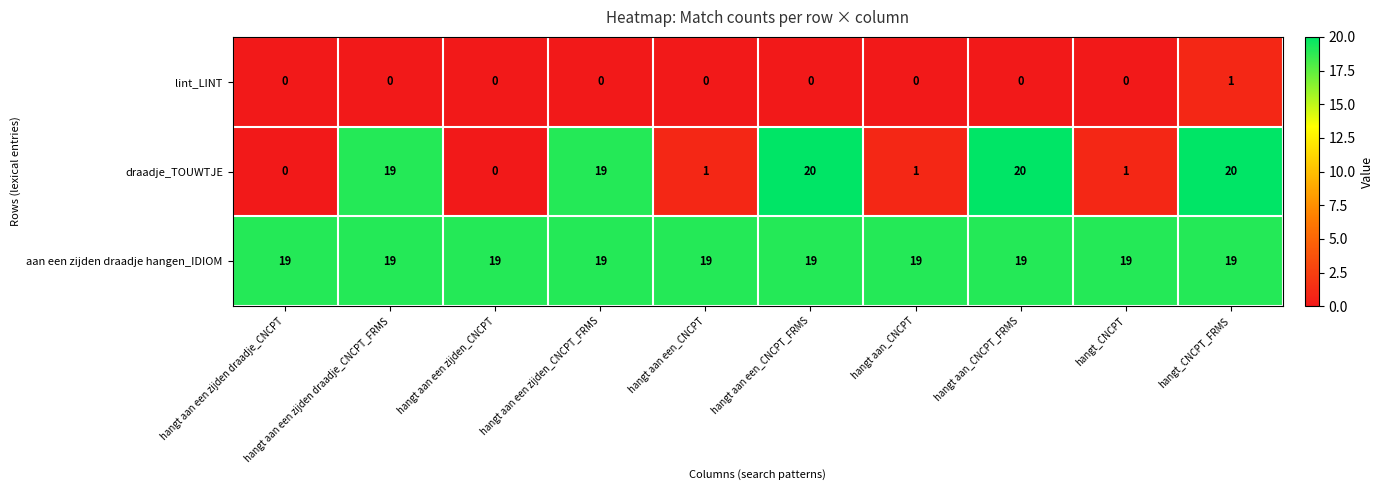

How many lint_LINT values are between 0 and 1?

10